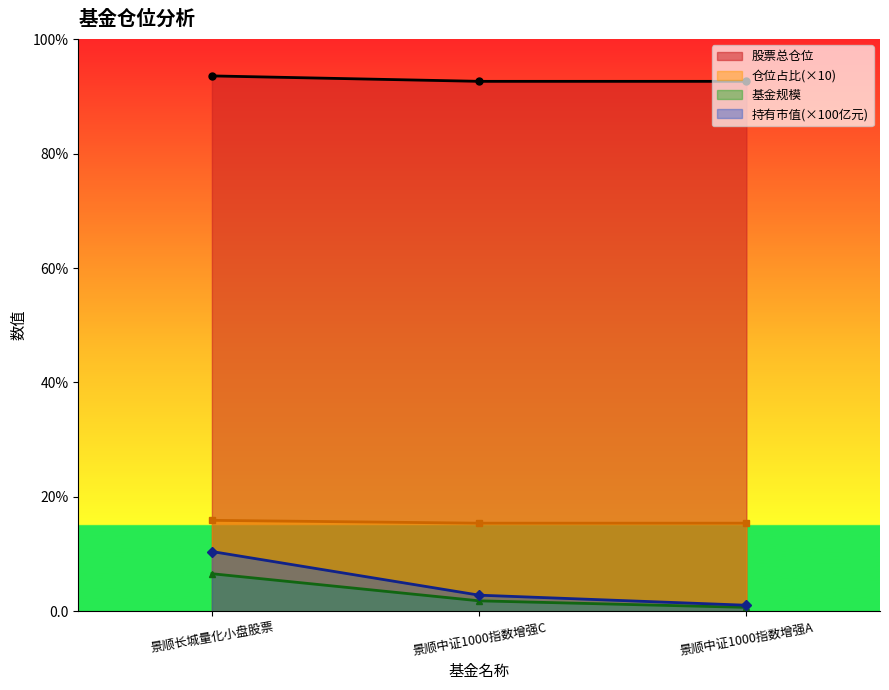

What is the value of the 仓位占比 point at the 2nd from the left?

15.4